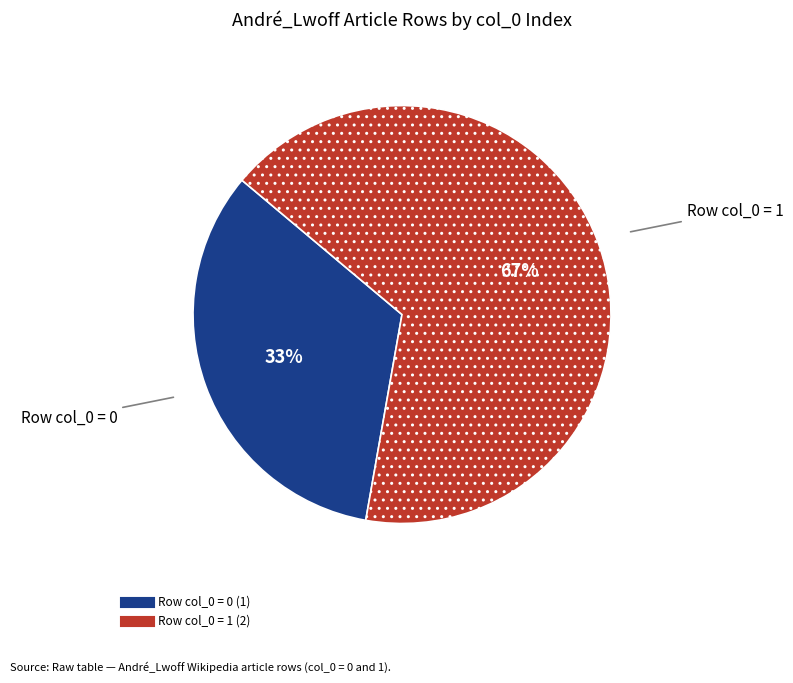

To the nearest percent, what is the average slice percentage?

50%